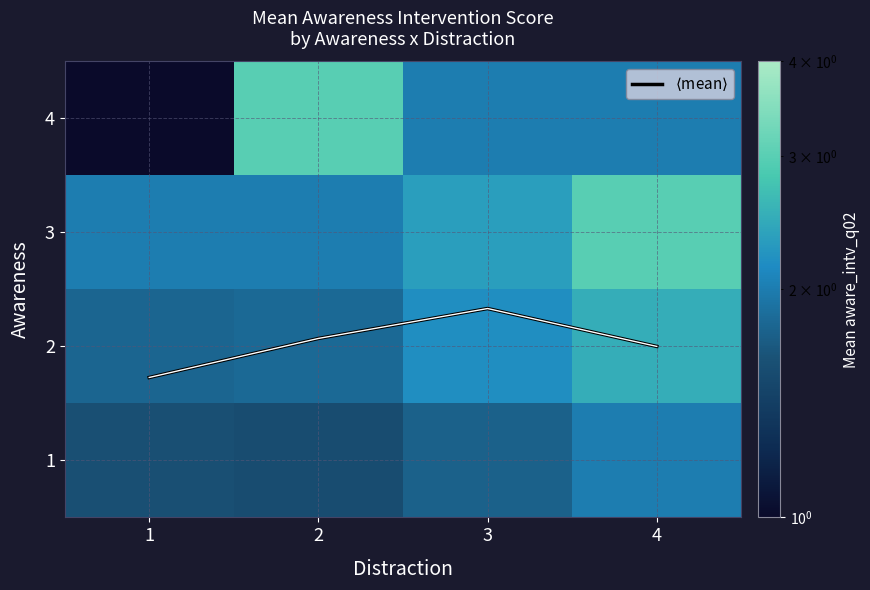

List the labels in order of 1 value, smallest first.

2, 1, 3, 4